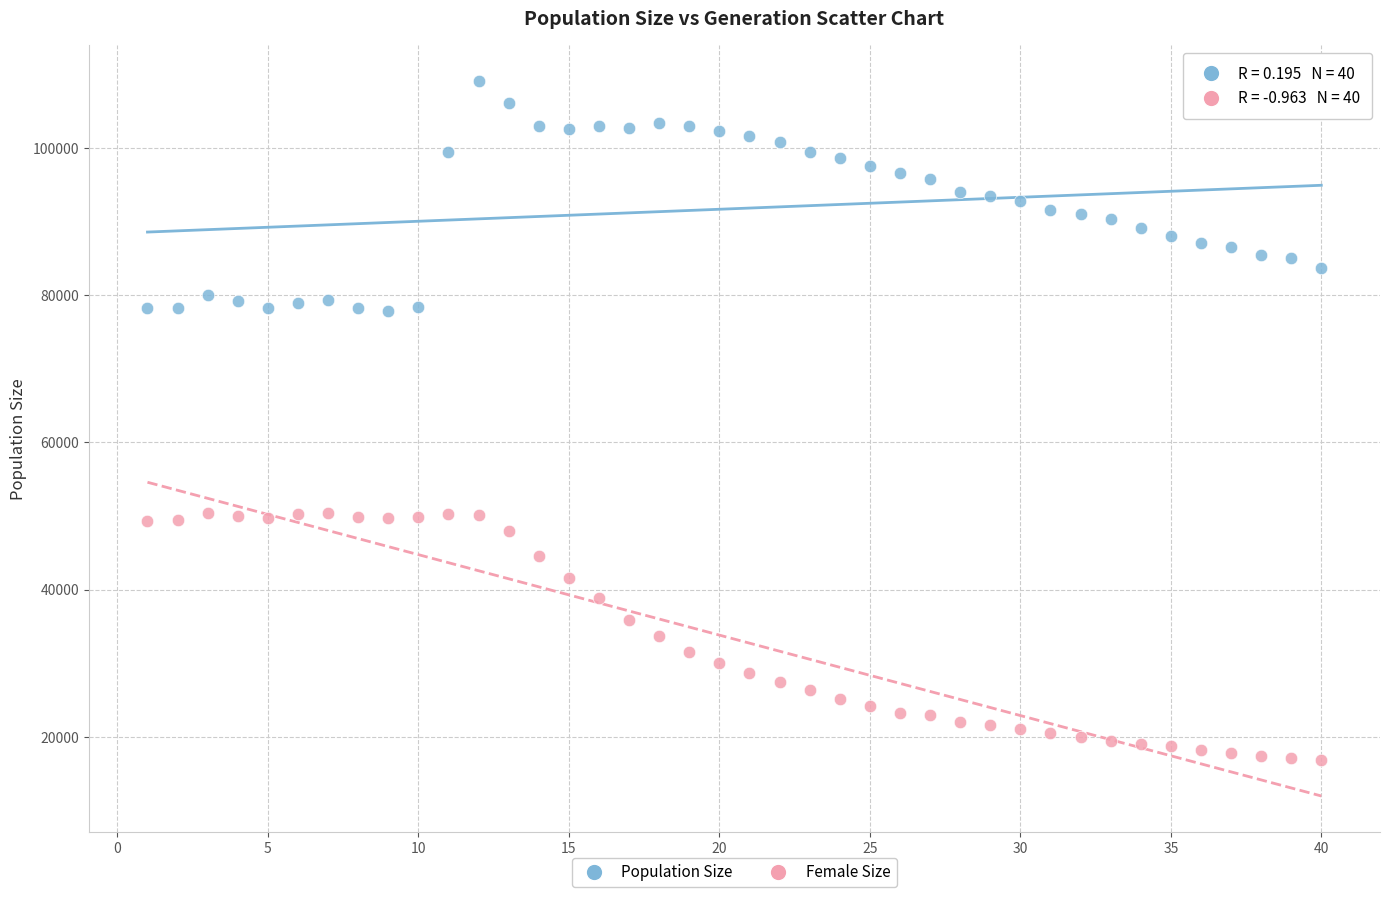

Across all data points, what is the range of Y values (max minus min)?

92359